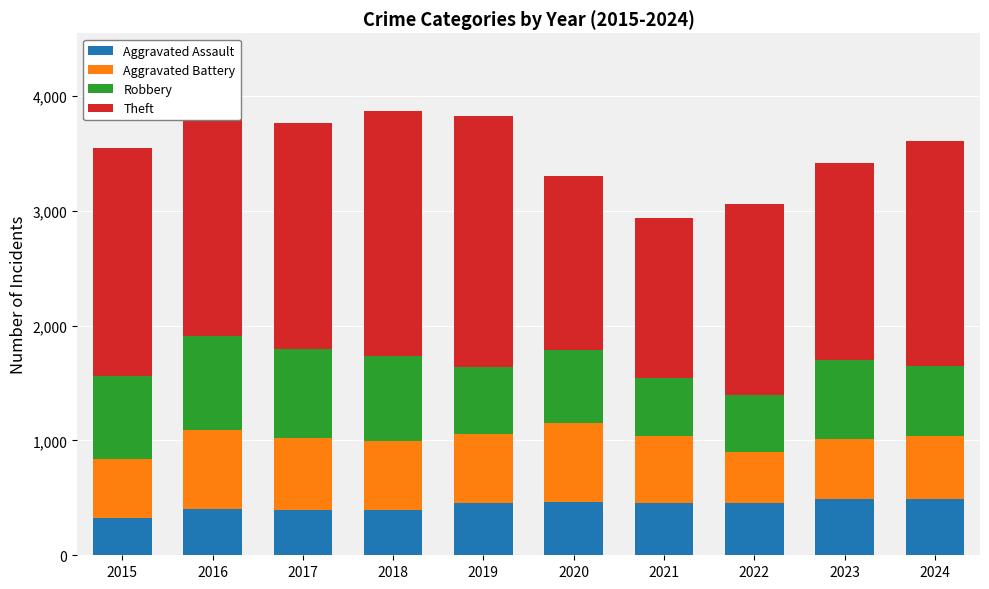

How many bars are there in total?

10